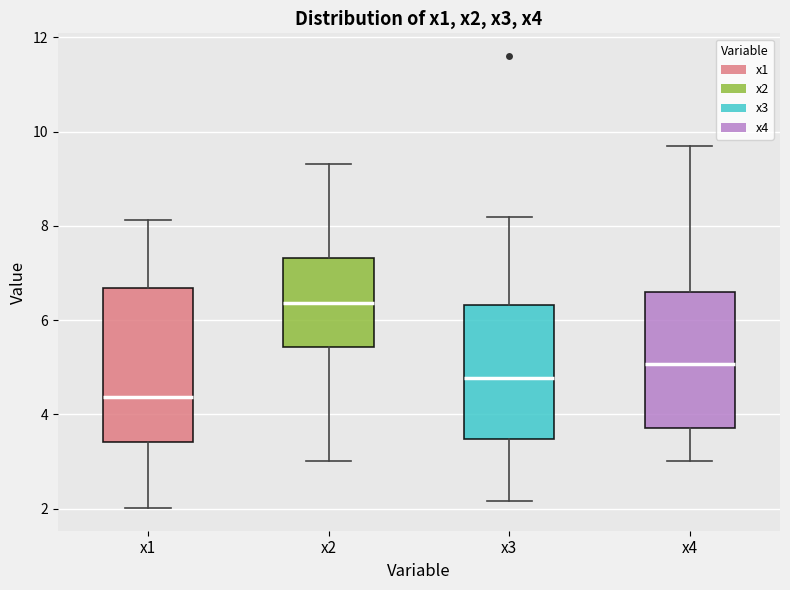

Comparing the boxes themselves (not the whiskers), which one is the tallest?

x1